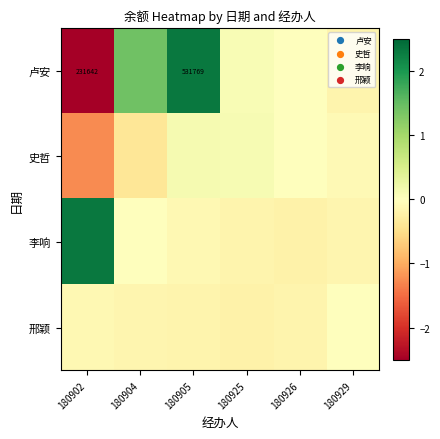

What is the lowest value of the 史哲 series?

-1.3